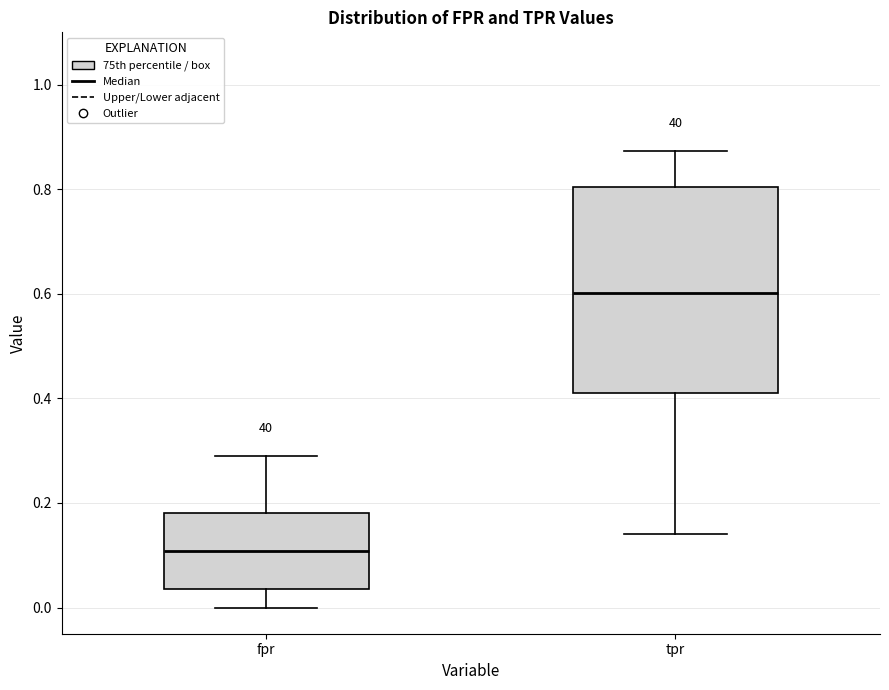

Where is the lower edge of the box for fpr on the y-axis? The values are not printed on the chart, so give them approximately, as read against the axis.

0.04